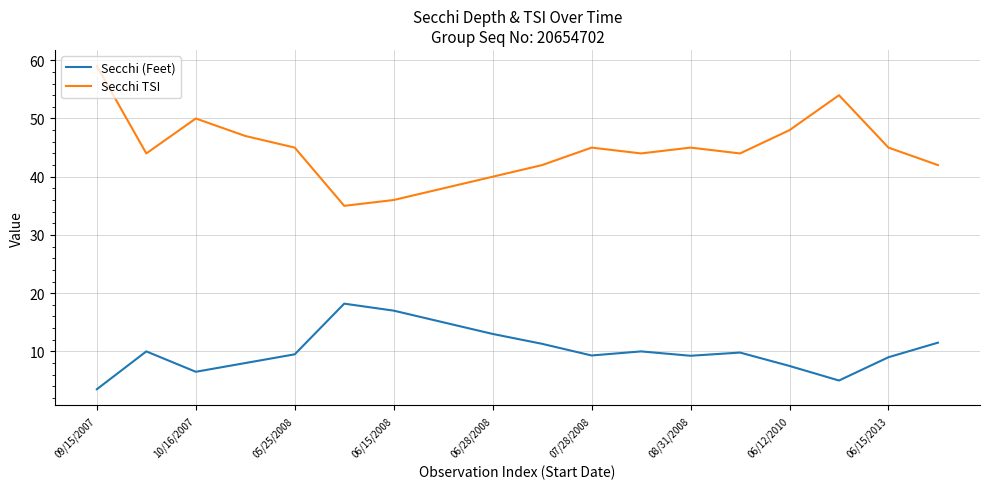

Rank the series by their average value, from lowest to highest.

Secchi (Feet), Secchi TSI